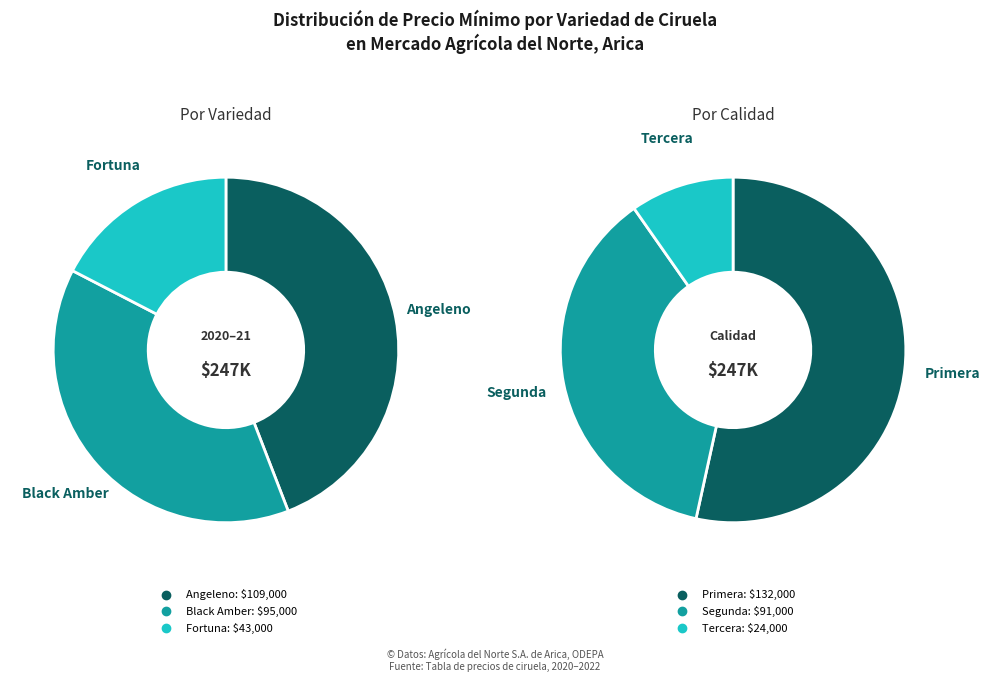

Does any single category account for the majority?

No